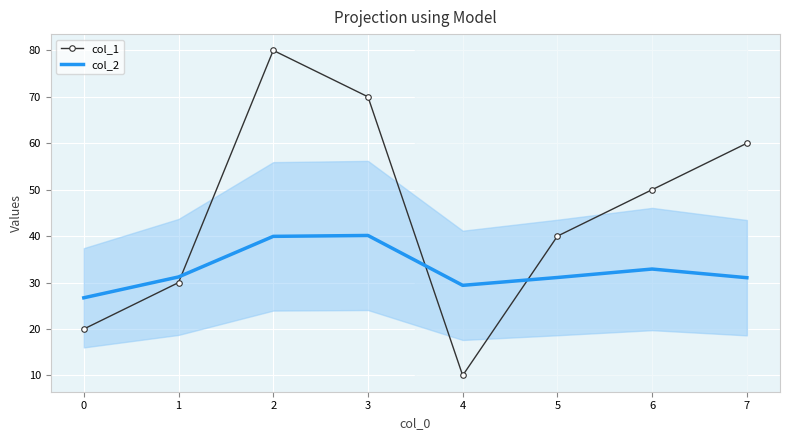

How many times do col_2 and col_1 cross each other?

3